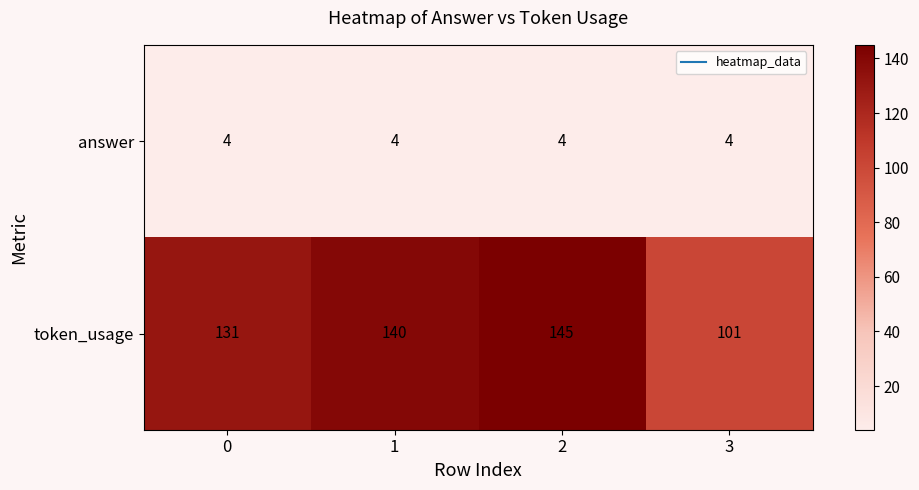

The value of token_usage at 1 is 140. True or false?

True